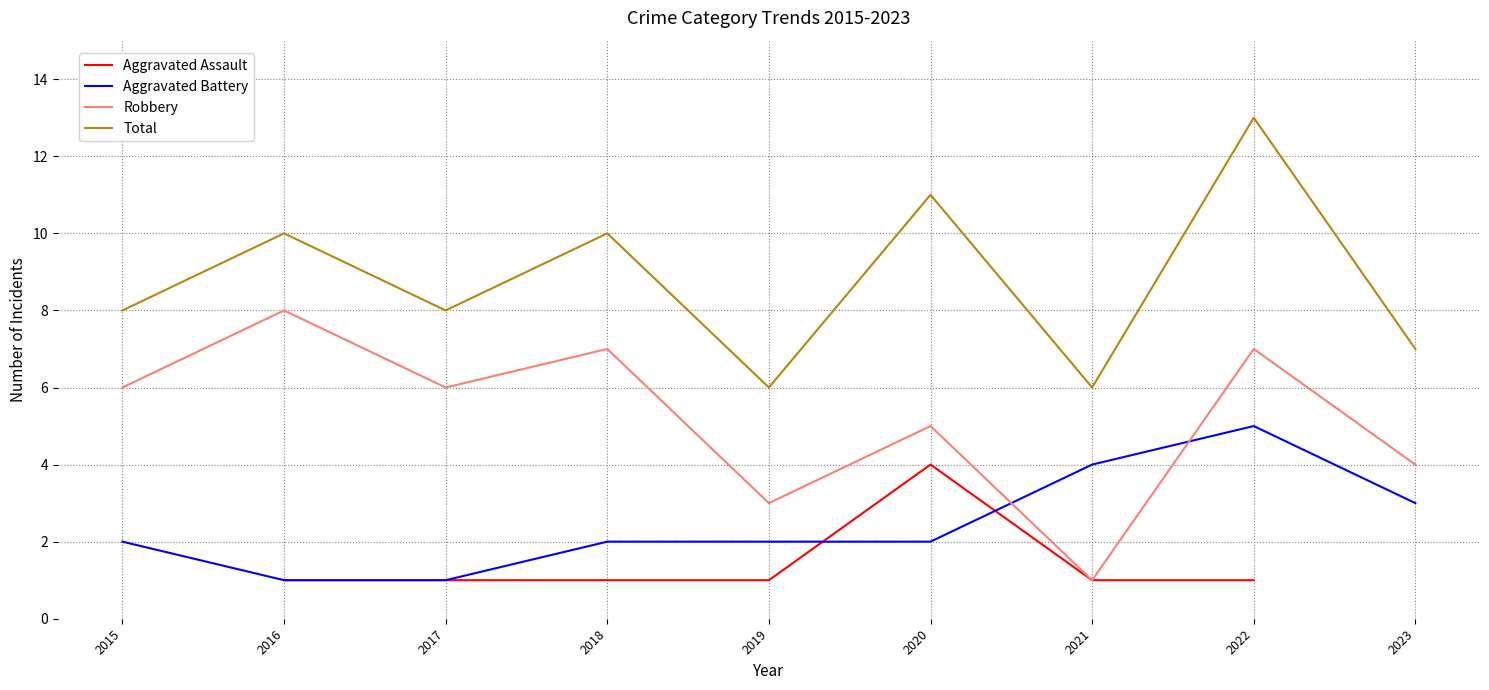

How many data points in Aggravated Battery are above 2?

3